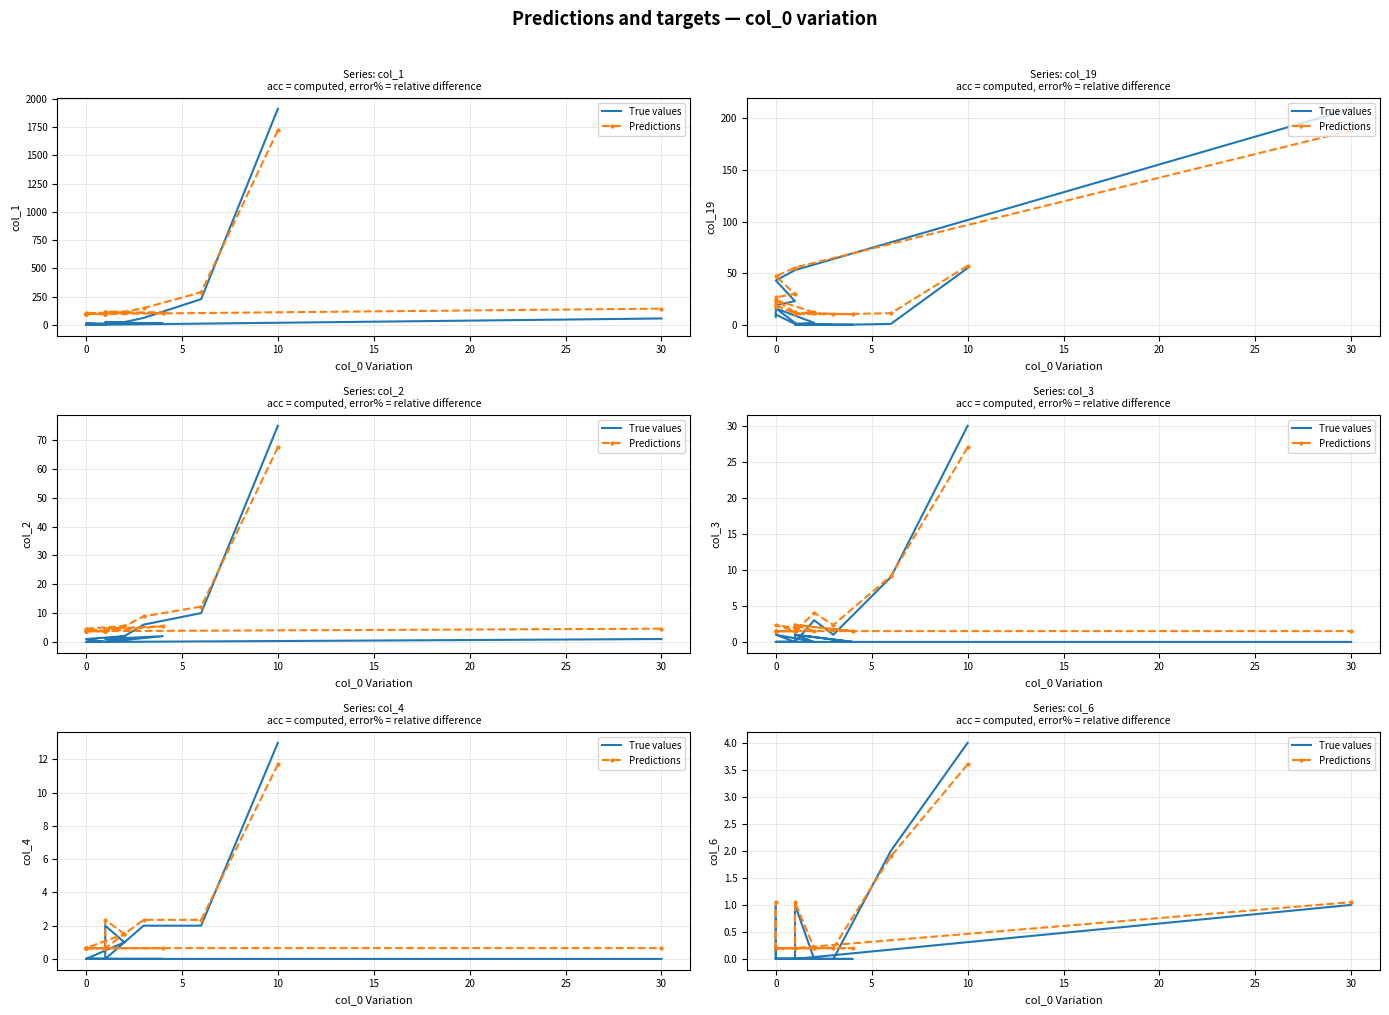

At 0, list the series in order from smallest to largest.

True values, Predictions